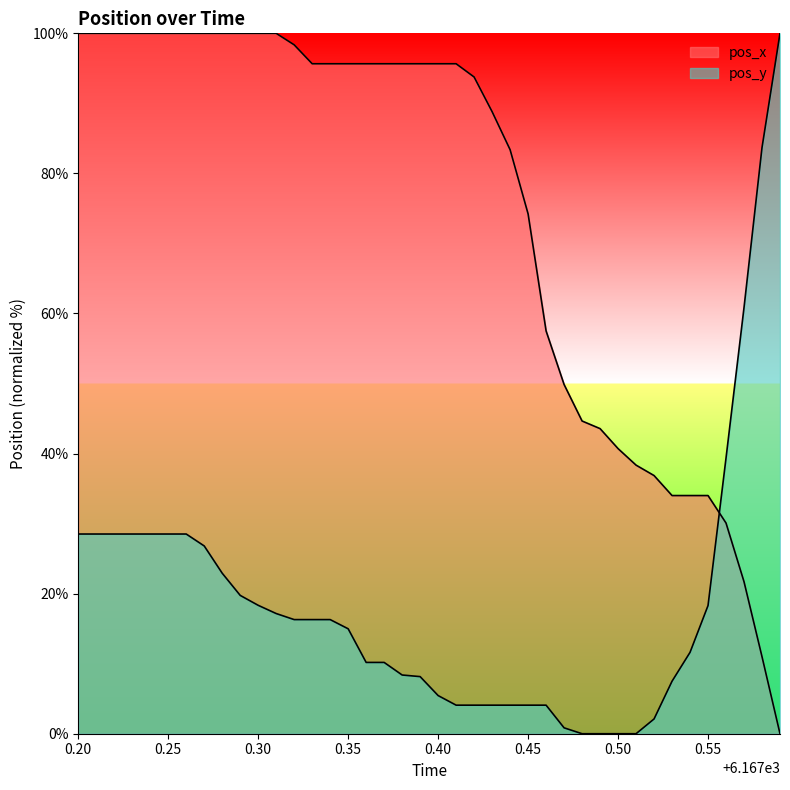

Between 6167.54 and 6167.52, which is larger?

6167.52